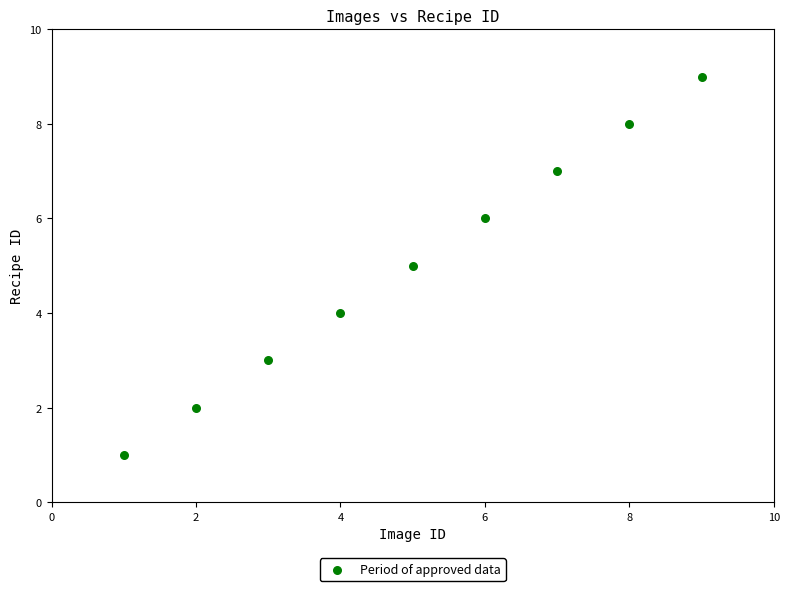

What is the average X value?

5